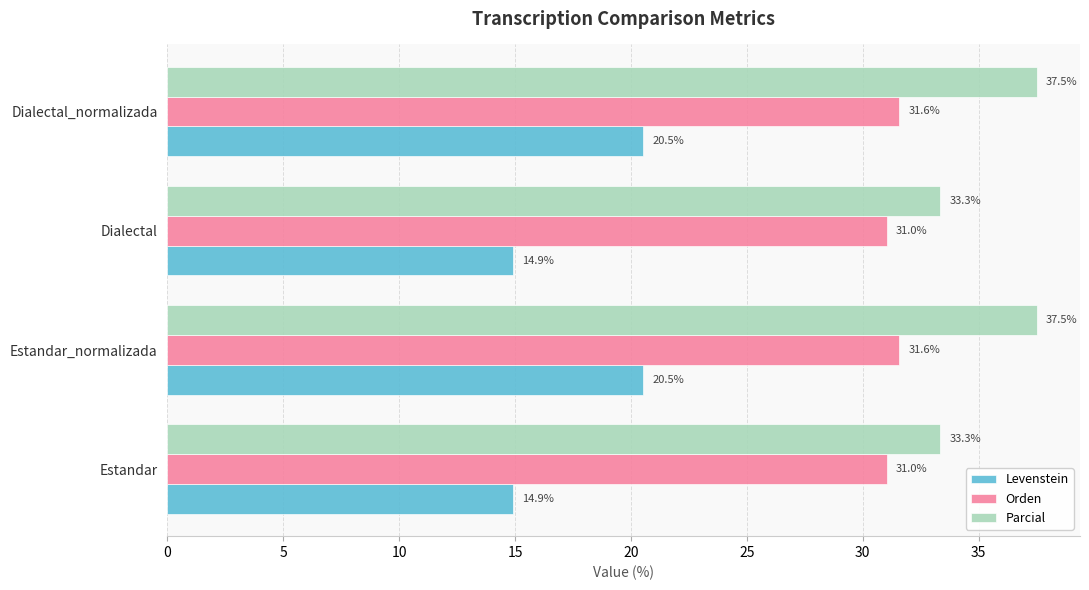

List the series in order of their overall mean, highest first.

Parcial, Orden, Levenstein